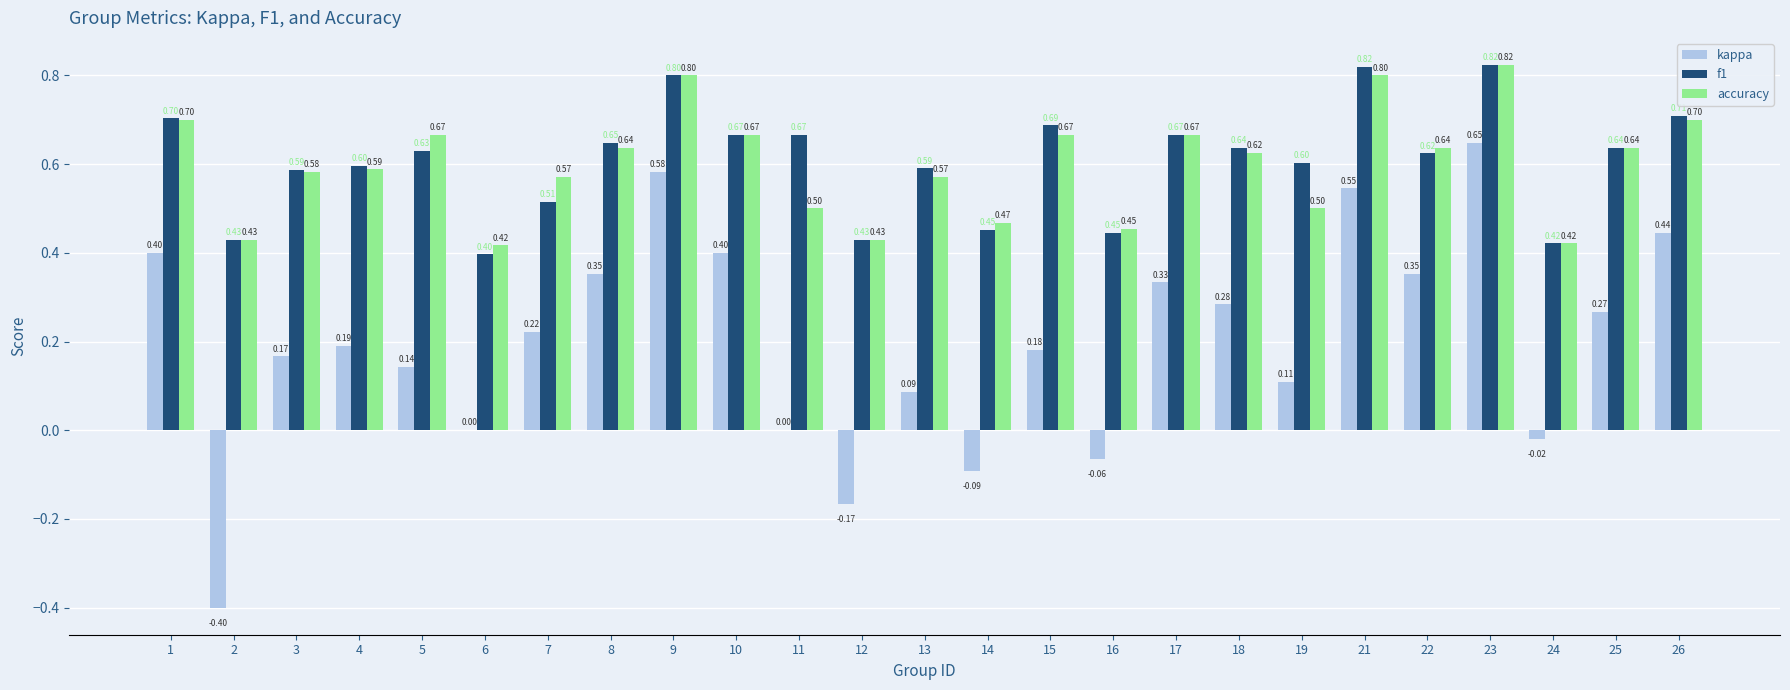

What is the sum of all f1 values?

15.2